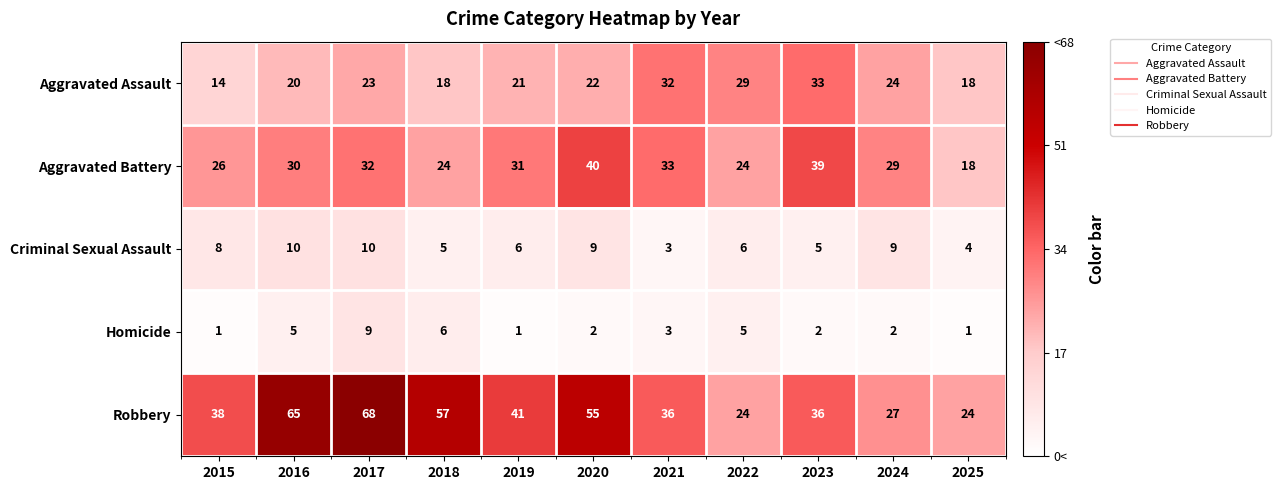

Which series changed the most between 2018 and 2019?

Robbery